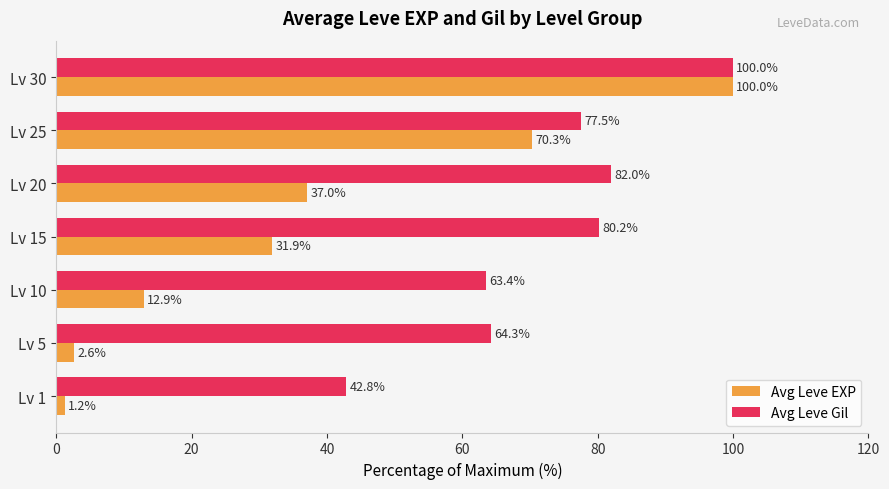

What is the difference between the highest and lowest values at Lv 5?

61.7